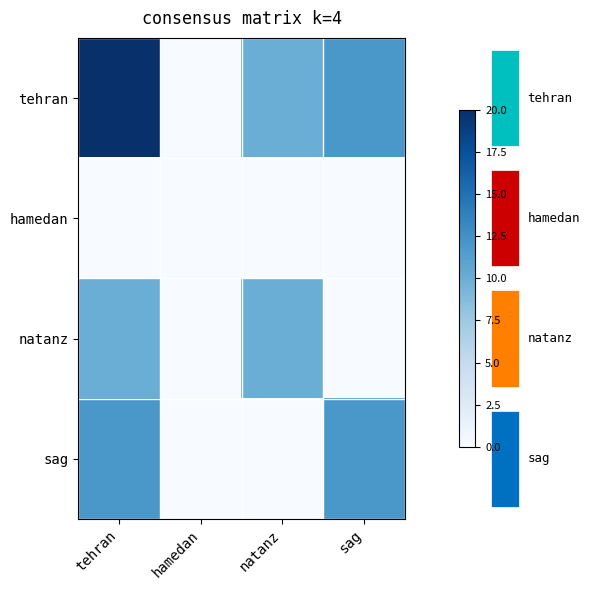

At how many categories does at least one series exceed 1?

3